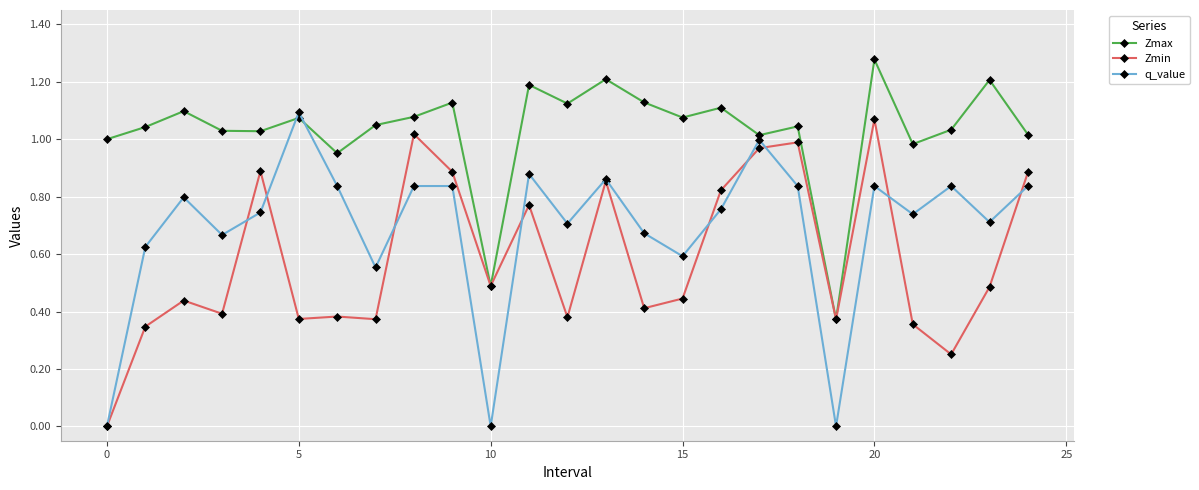

True or false: Zmax has more than 0 interior local peaks.

True